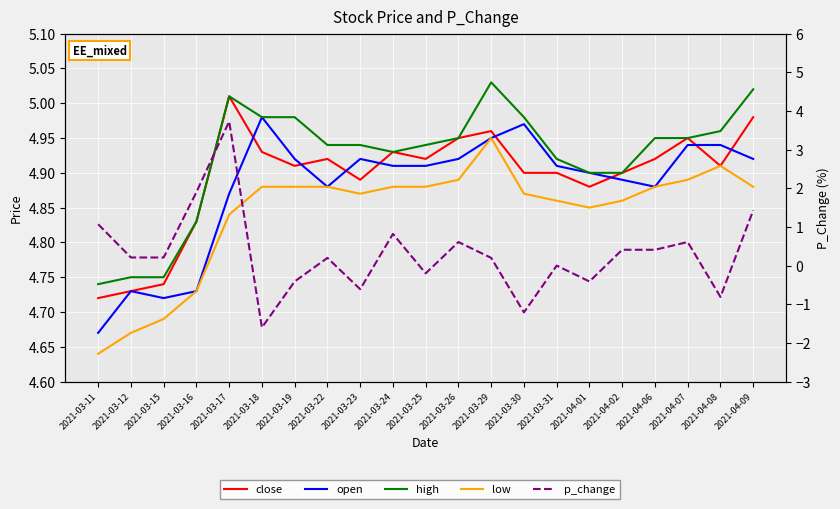

What is the label of the 3rd point from the left?

2021-03-15